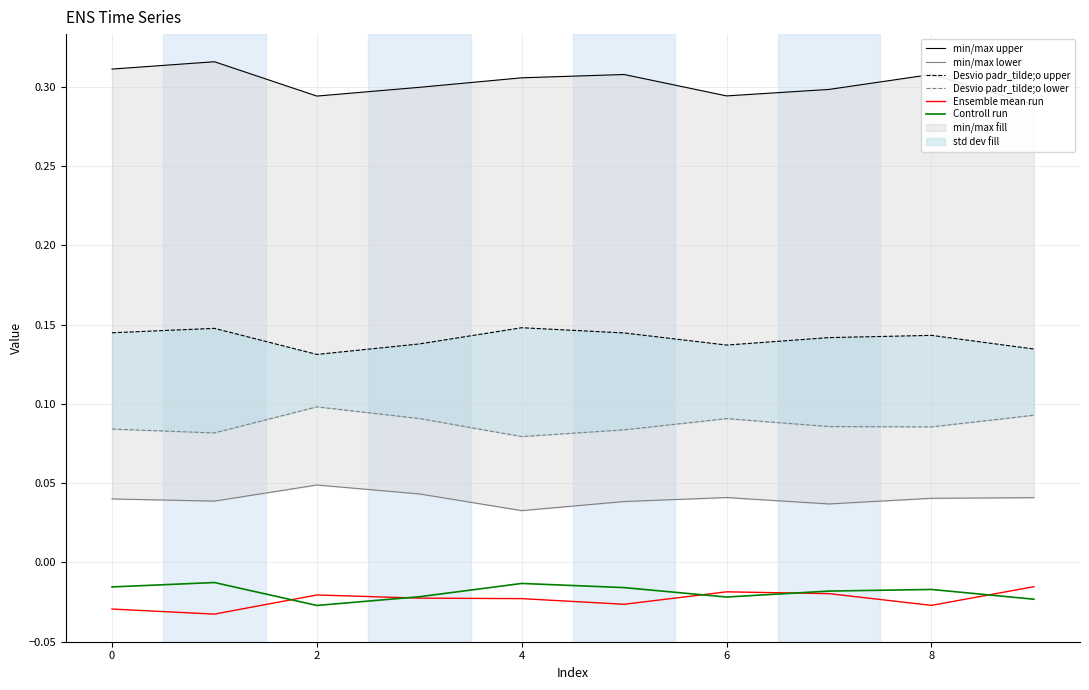

True or false: min/max lower has a value of 0.0 at 0.

True